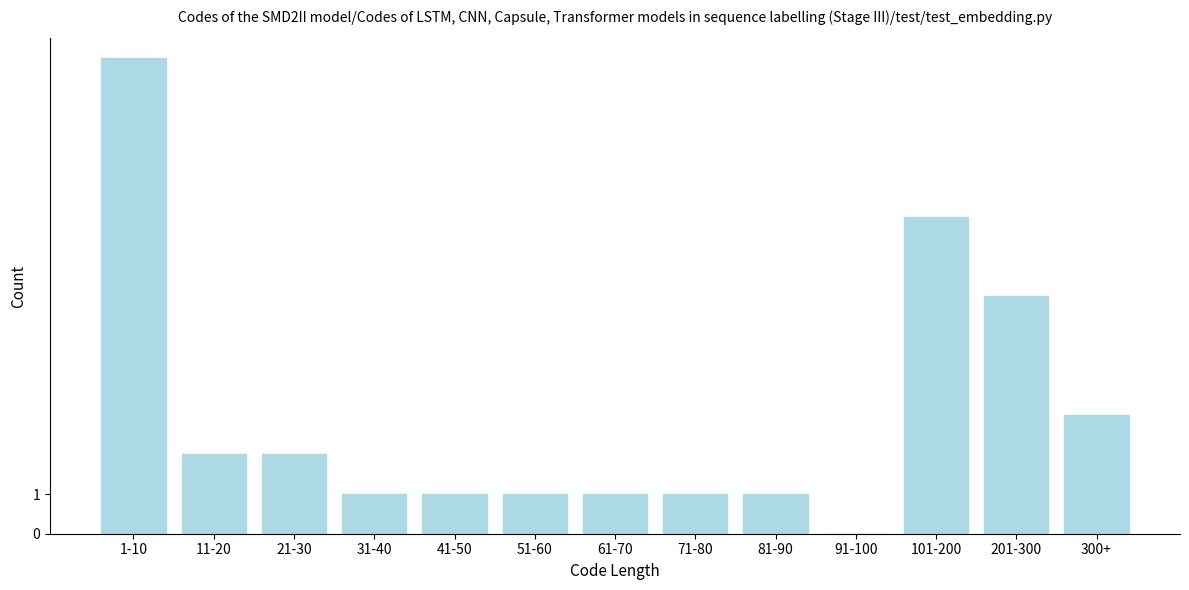

Reading right to left, transcribe all the data shown in this chart.

300+=3	201-300=6	101-200=8	91-100=0	81-90=1	71-80=1	61-70=1	51-60=1	41-50=1	31-40=1	21-30=2	11-20=2	1-10=12